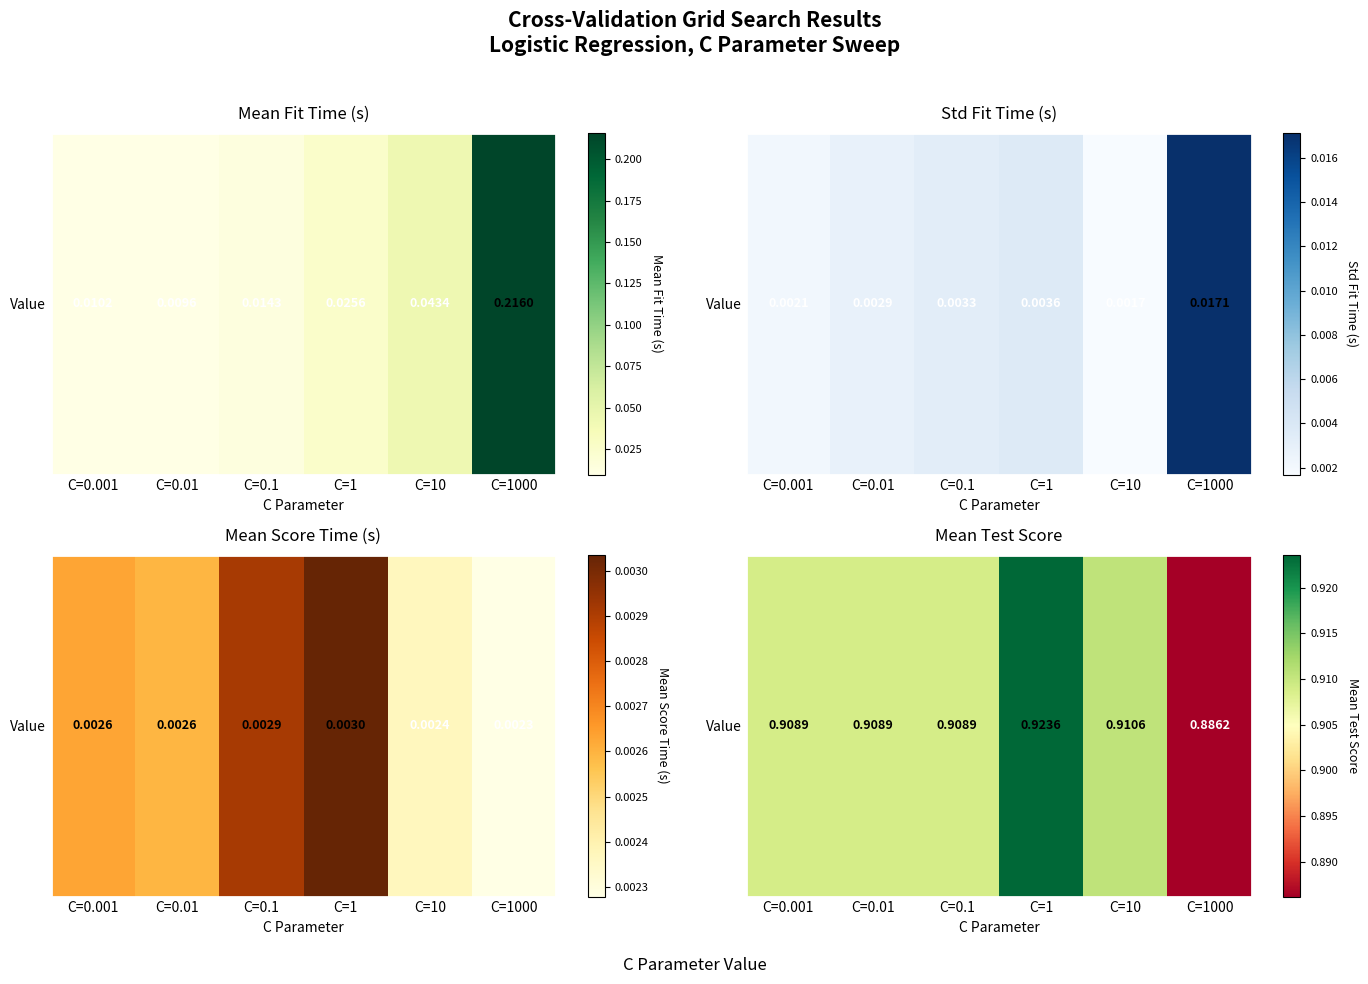

Between C=0.1 and C=0.001, which is larger?

C=0.1